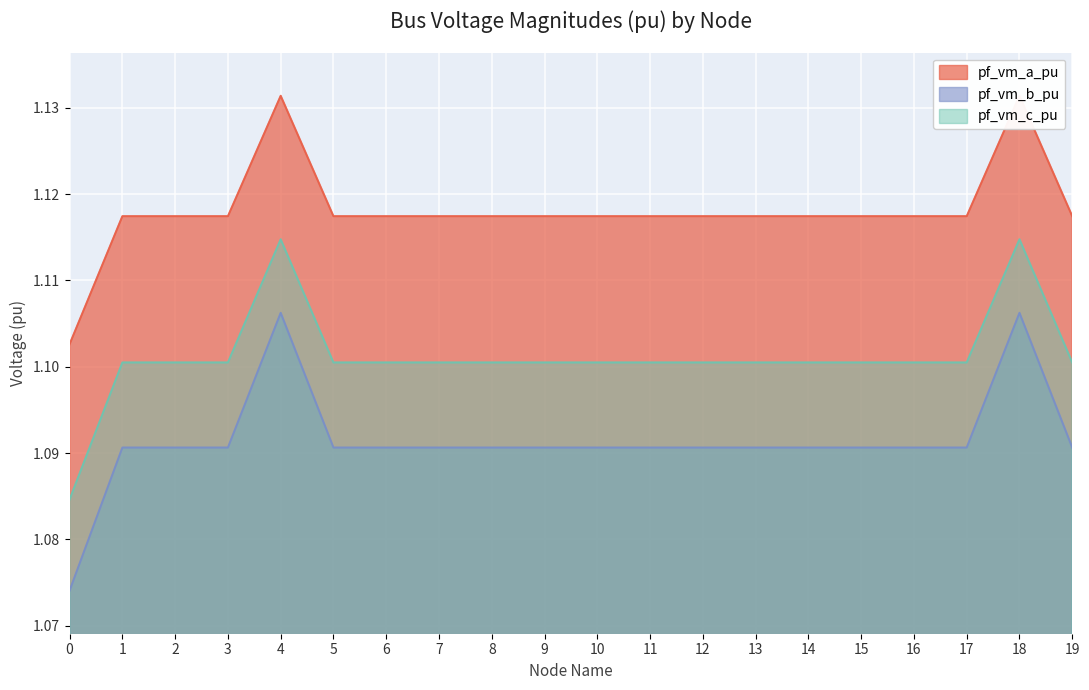

What is the value of the pf_vm_b_pu point at the 16th from the left?

1.1